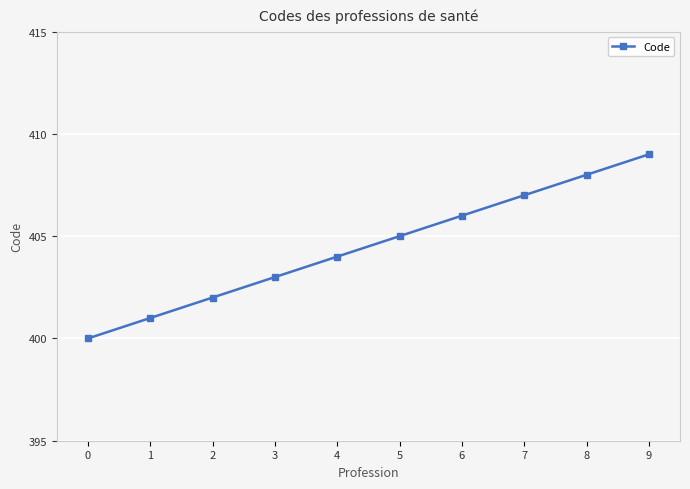

At which label is the value closest to 404?

4